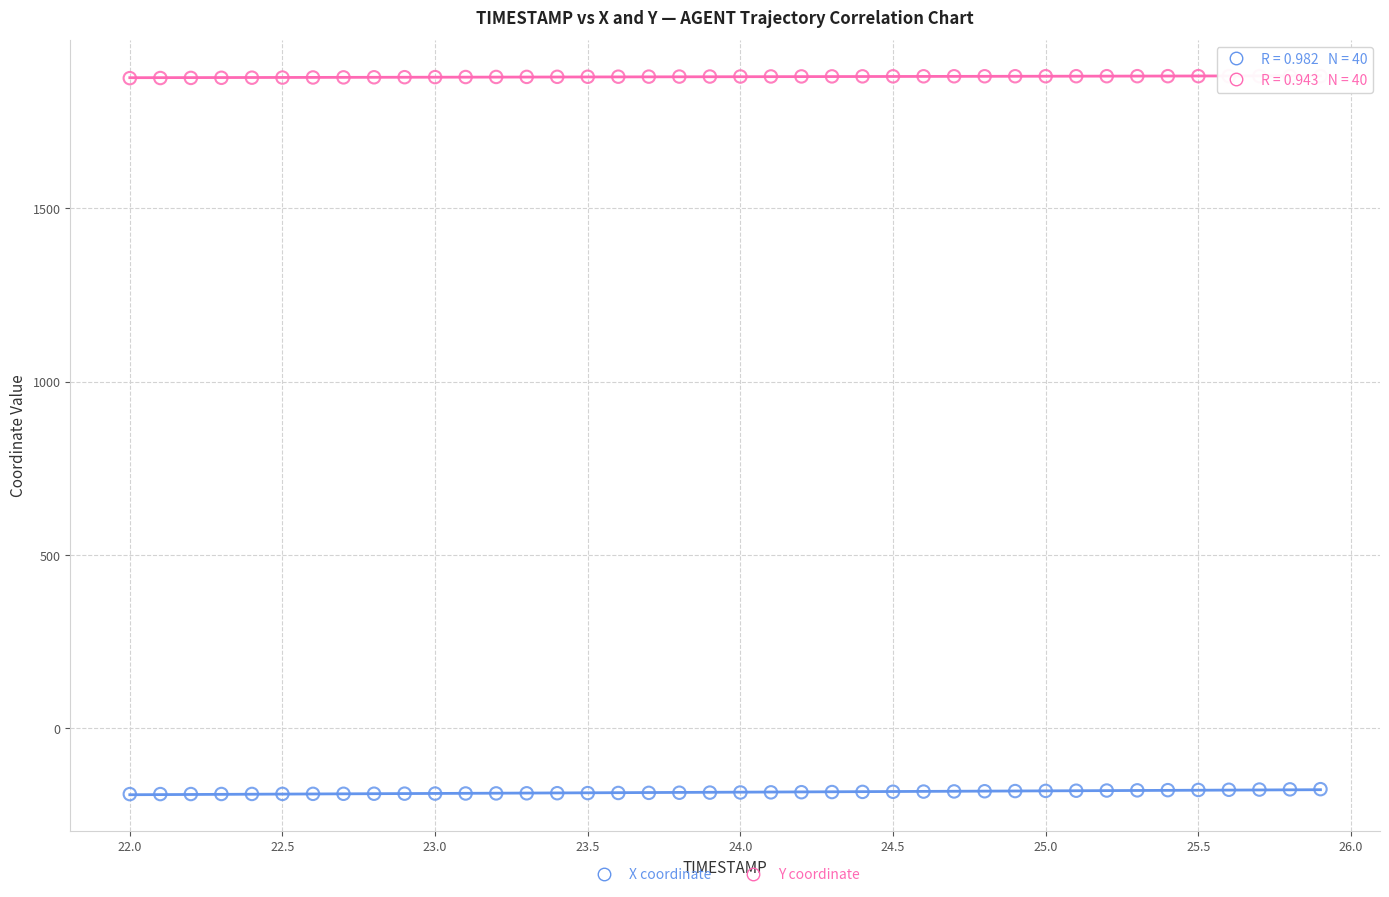

Which series reaches the maximum Y coordinate?

Y coordinate